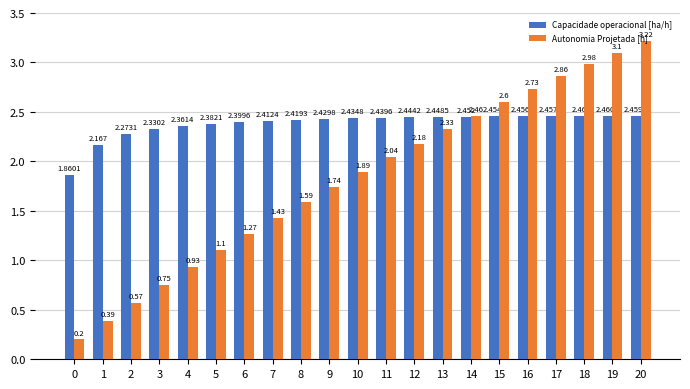

What is the lowest value of the Autonomia Projetada [h] series?

0.2